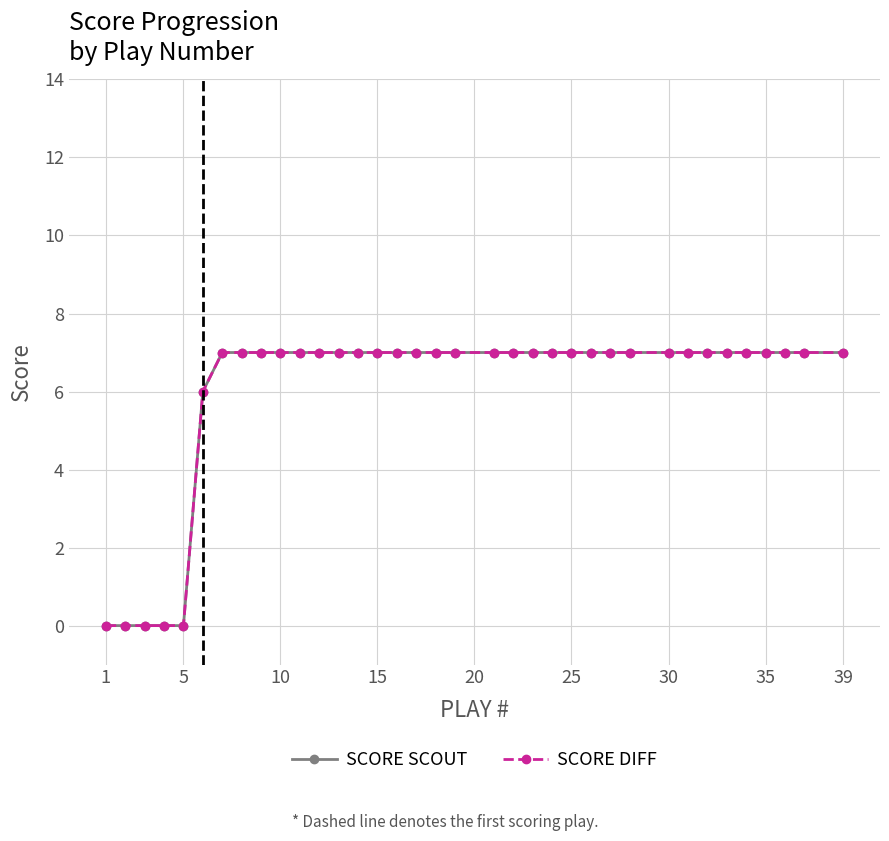

Does the chart have visible grid lines?

Yes